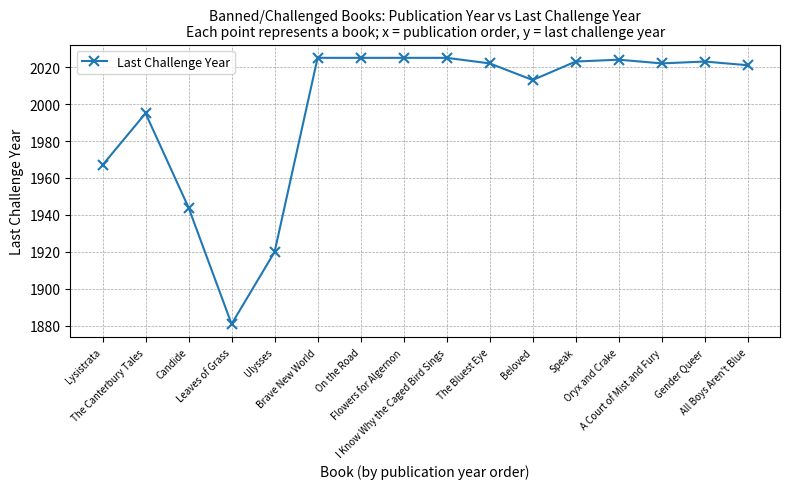

At which category does the data reach its first local valley?

Leaves of Grass